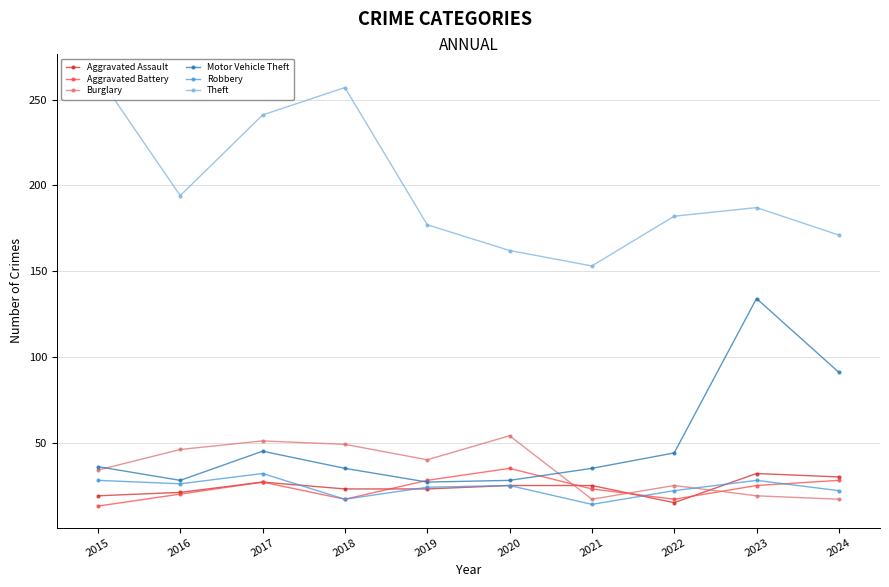

True or false: Theft and Aggravated Battery intersect in this chart.

False